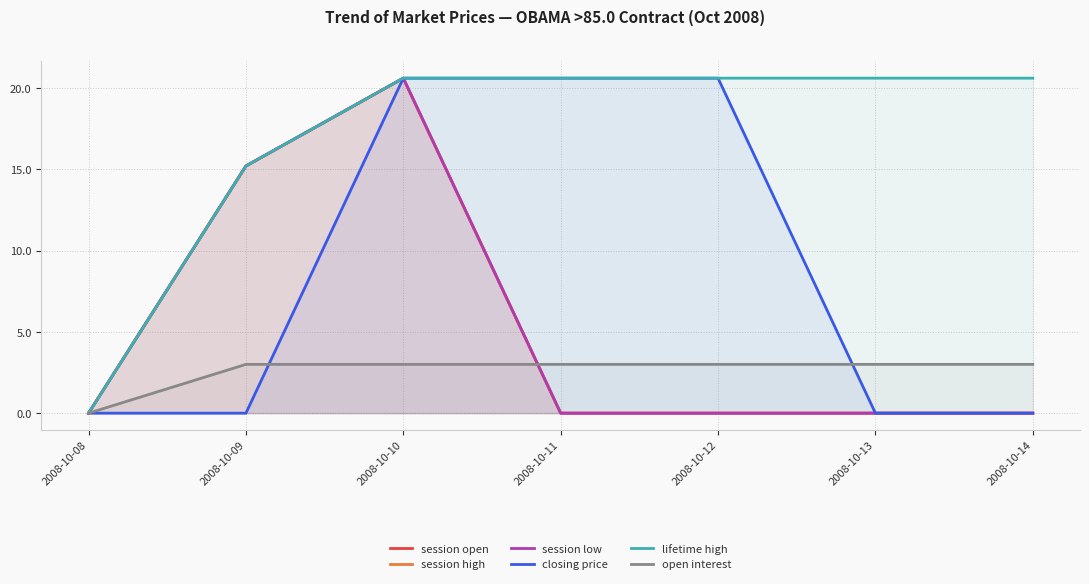

What is the sum of all closing price values?

61.8